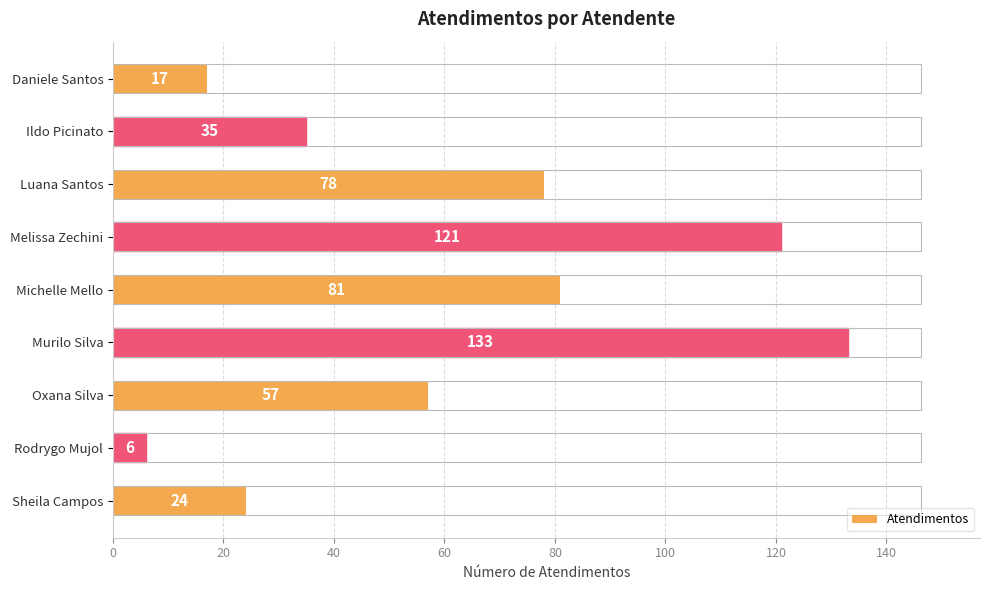

The value at Murilo Silva is 133. True or false?

True